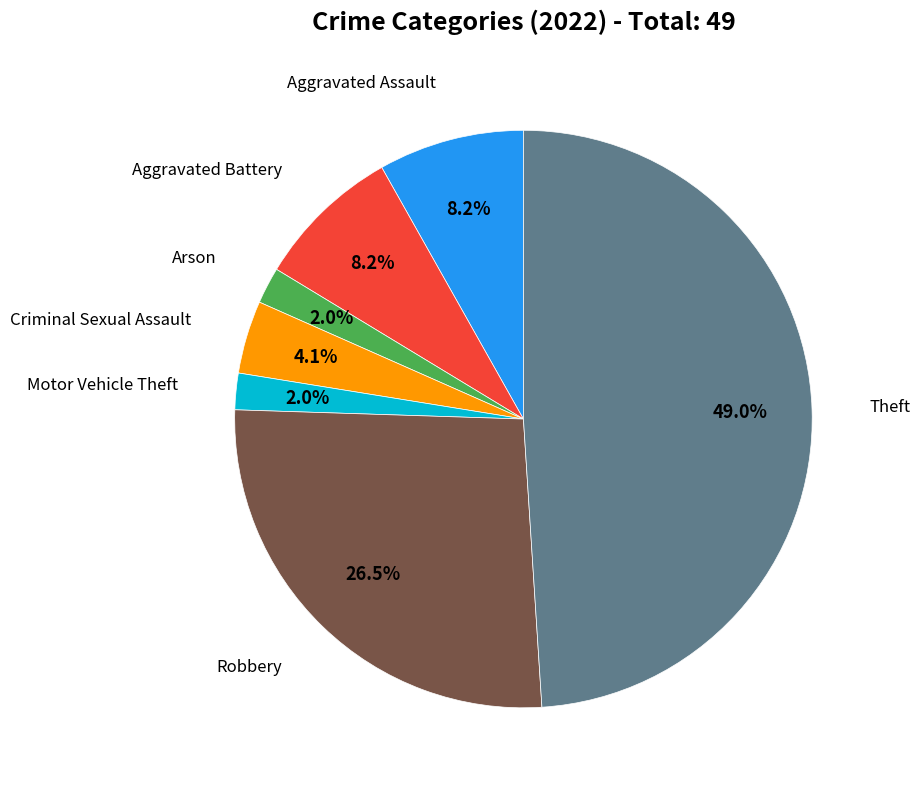

Is there a majority slice in this chart?

No